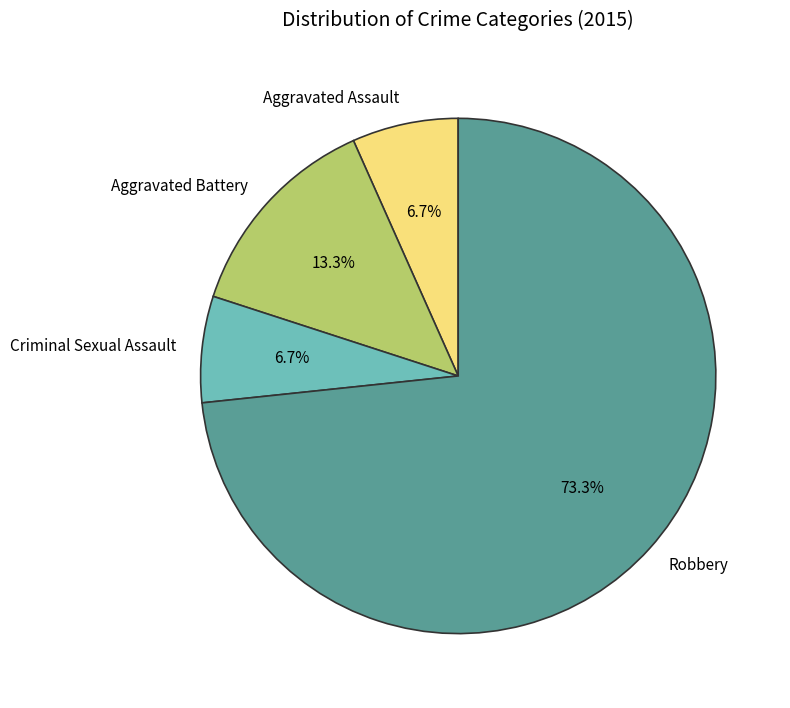

What is the largest slice in the pie chart?

Robbery